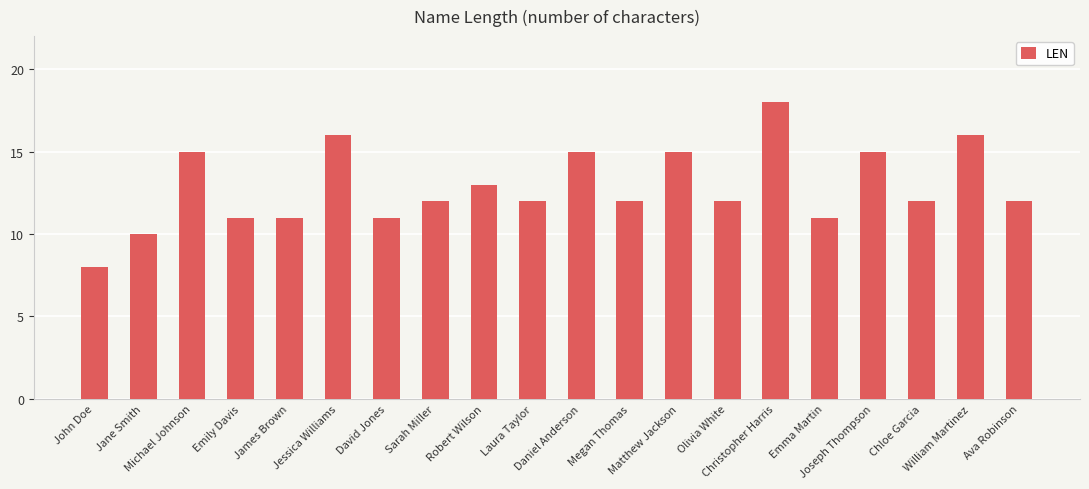

Which label corresponds to the smallest value in the chart?

John Doe